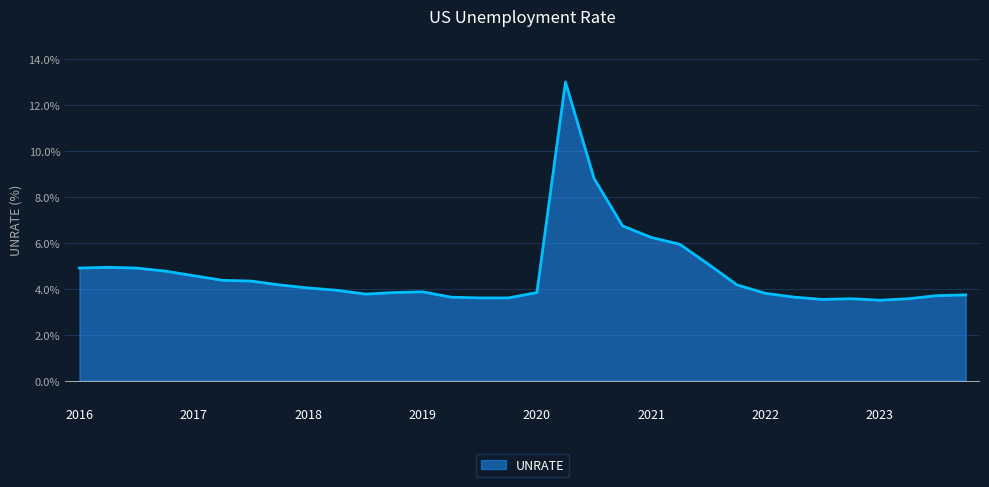

What is the maximum value shown in the chart?

13.0